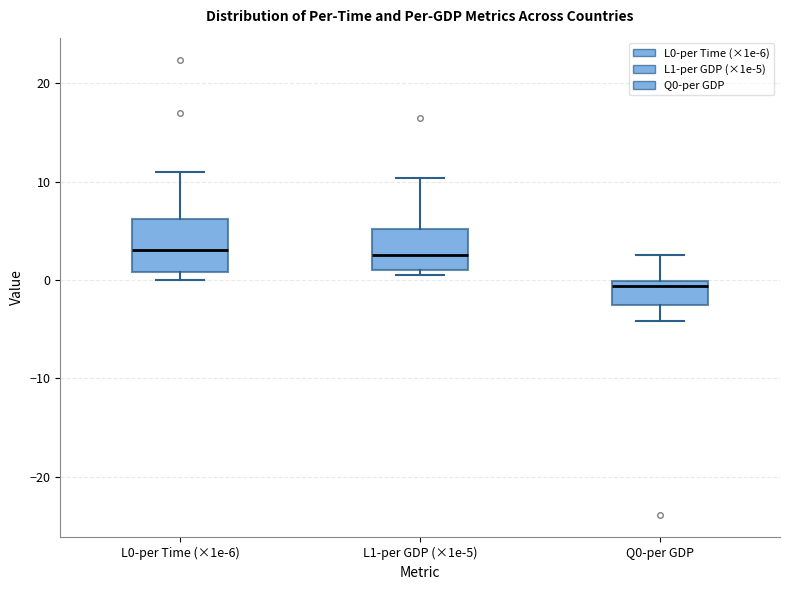

Where is the lower edge of the box for L0-per Time (×1e-6) on the y-axis? The values are not printed on the chart, so give them approximately, as read against the axis.

1